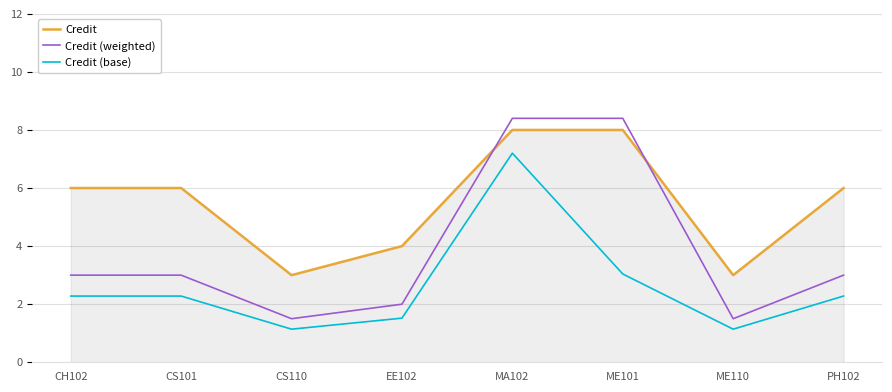

How many values in the Credit series exceed 6?

2